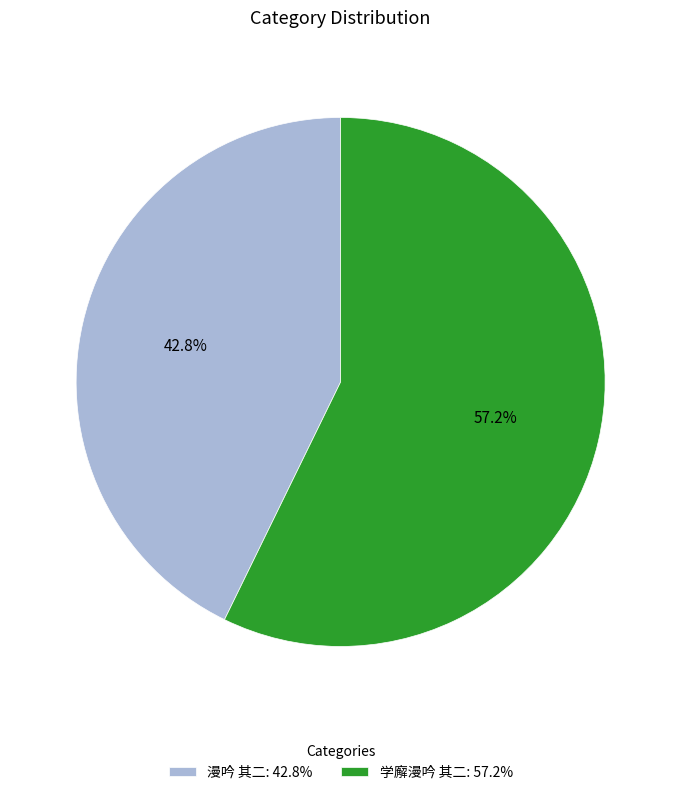

How many segments does this pie chart have?

2